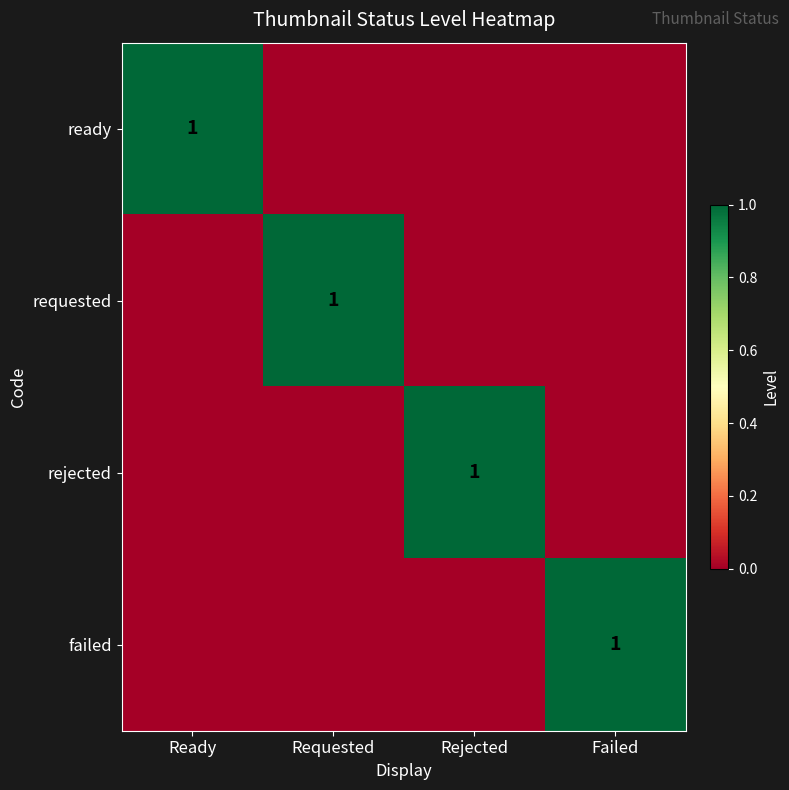

The value of failed at Failed is 2. True or false?

False